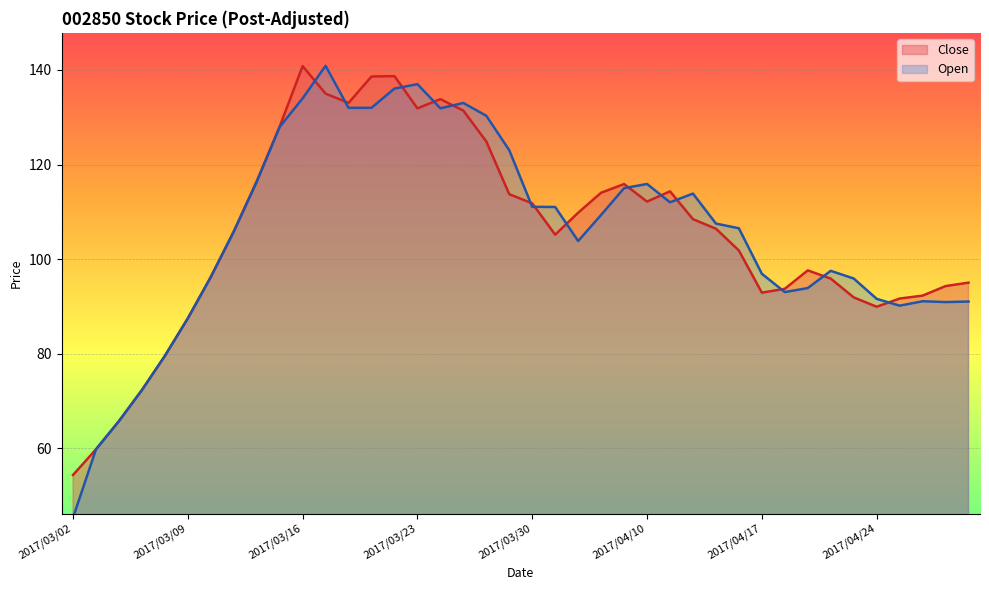

What is the difference between the highest and lowest values at 2017/03/23?

5.1